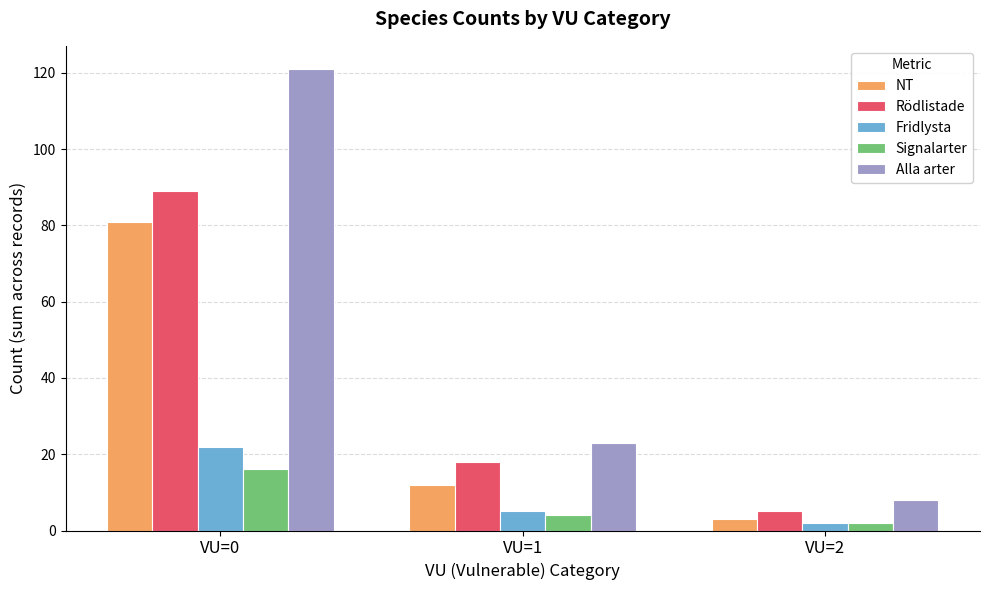

What is the smallest value displayed?

2